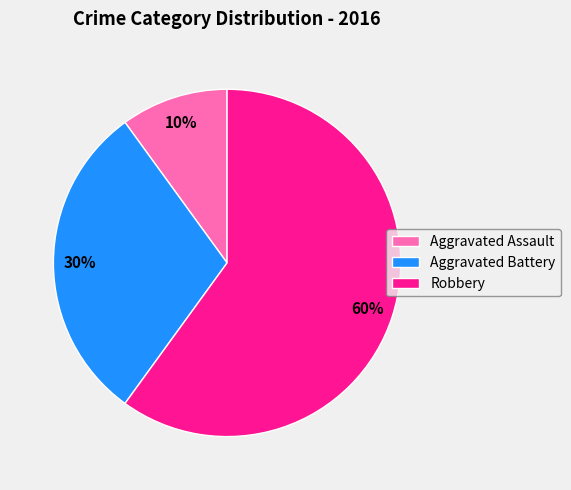

Combined, do Aggravated Assault and Robbery account for over 50%?

Yes